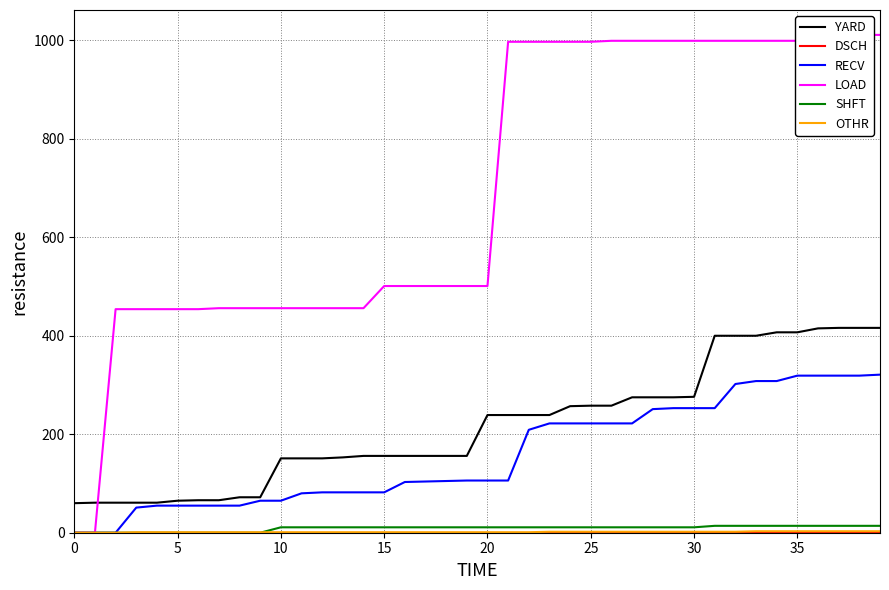

What is the value of the RECV point at the 17th from the left?

103